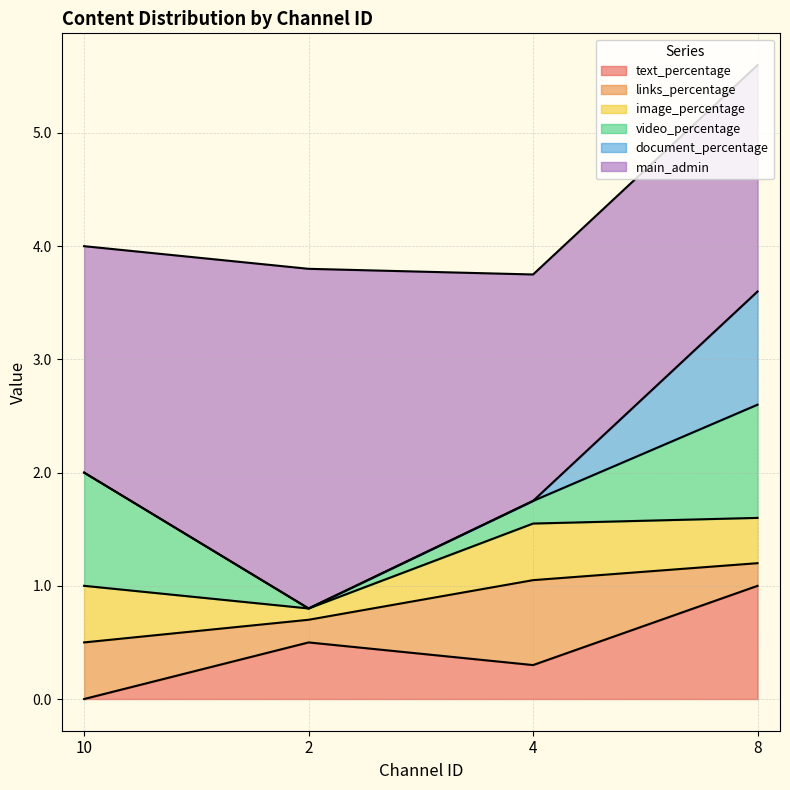

What position from the left is 10?

1